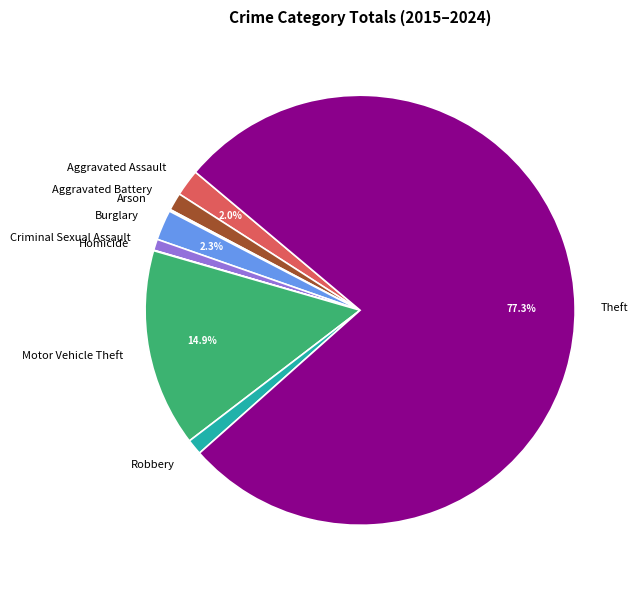

True or false: Burglary accounts for 2% of the total.

True